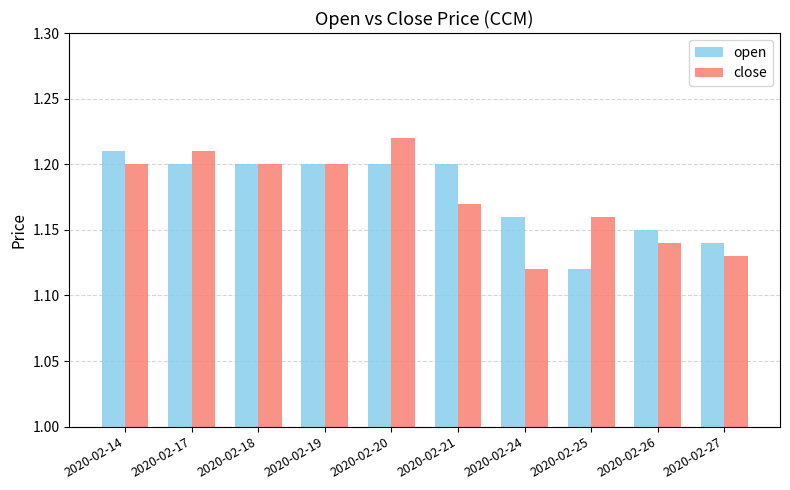

At how many categories does at least one series exceed 1?

10